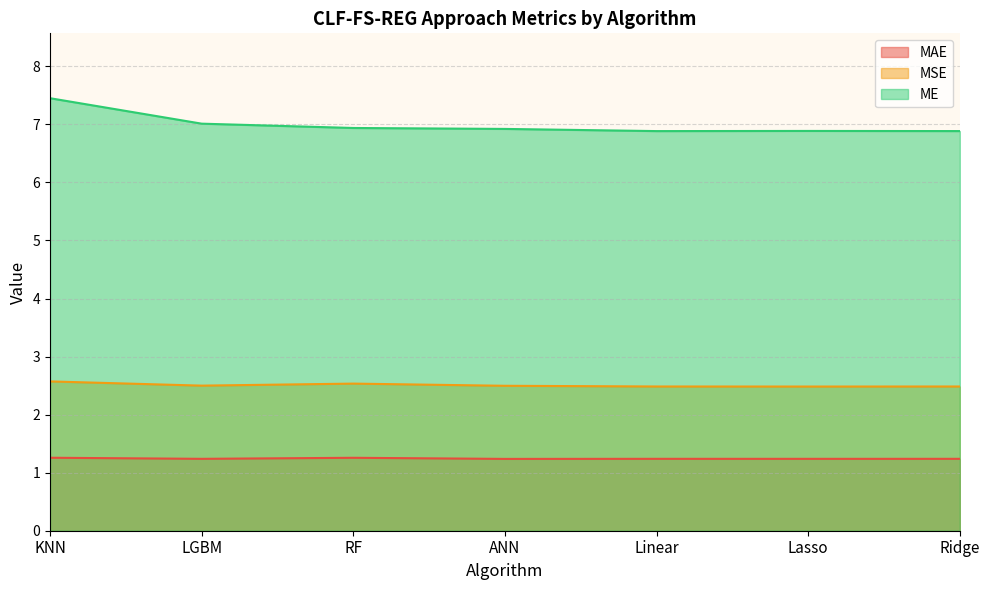

Which label corresponds to the largest value in the chart?

KNN